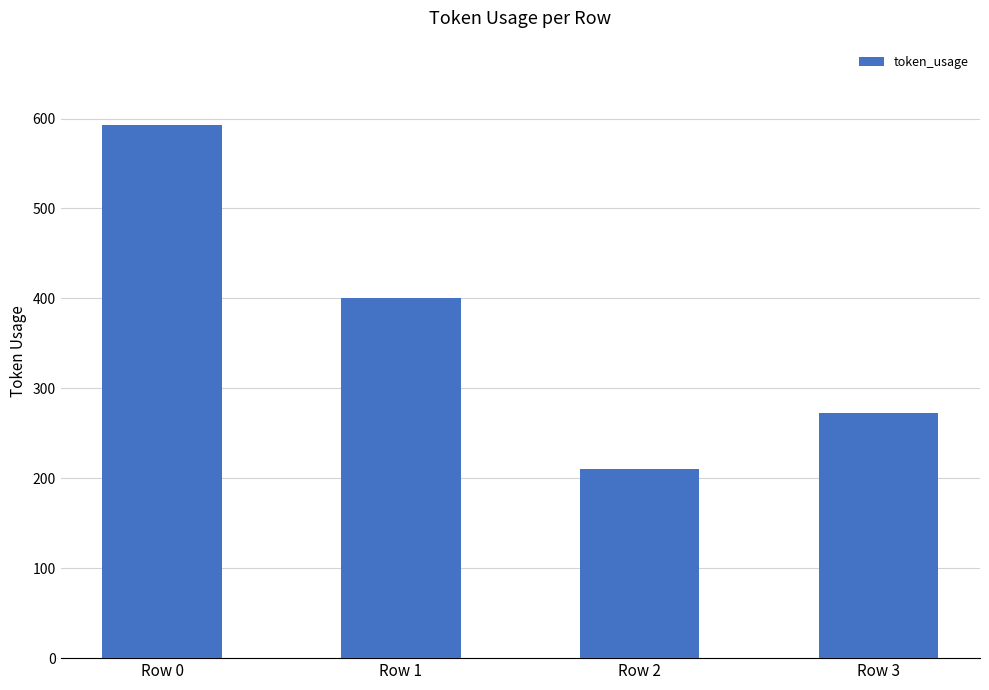

Approximately how many times larger is the value at Row 2 compared to Row 3?

0.8